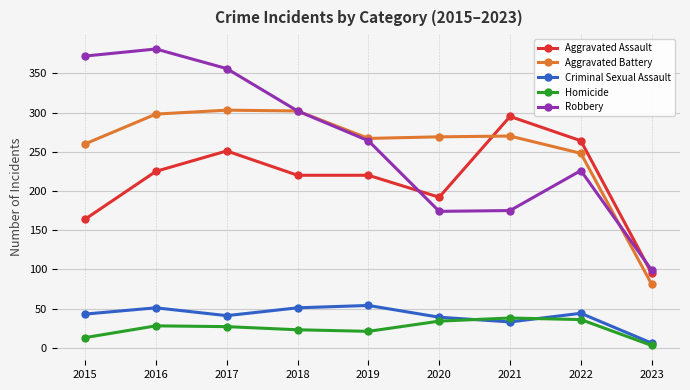

In Criminal Sexual Assault, how many points are lower than both neighbors (excluding endpoints)?

2